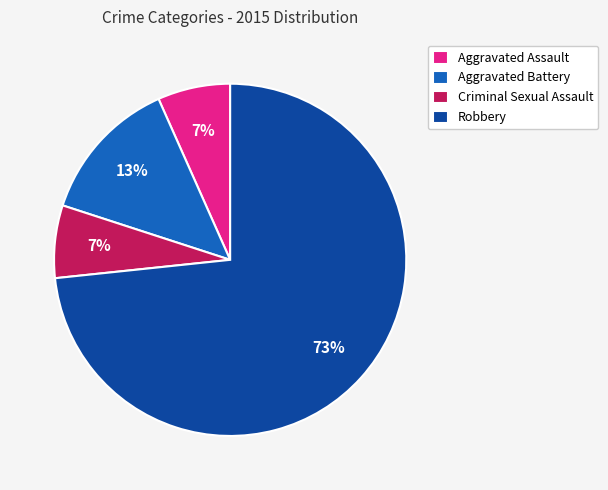

How many slices are in this pie chart?

4